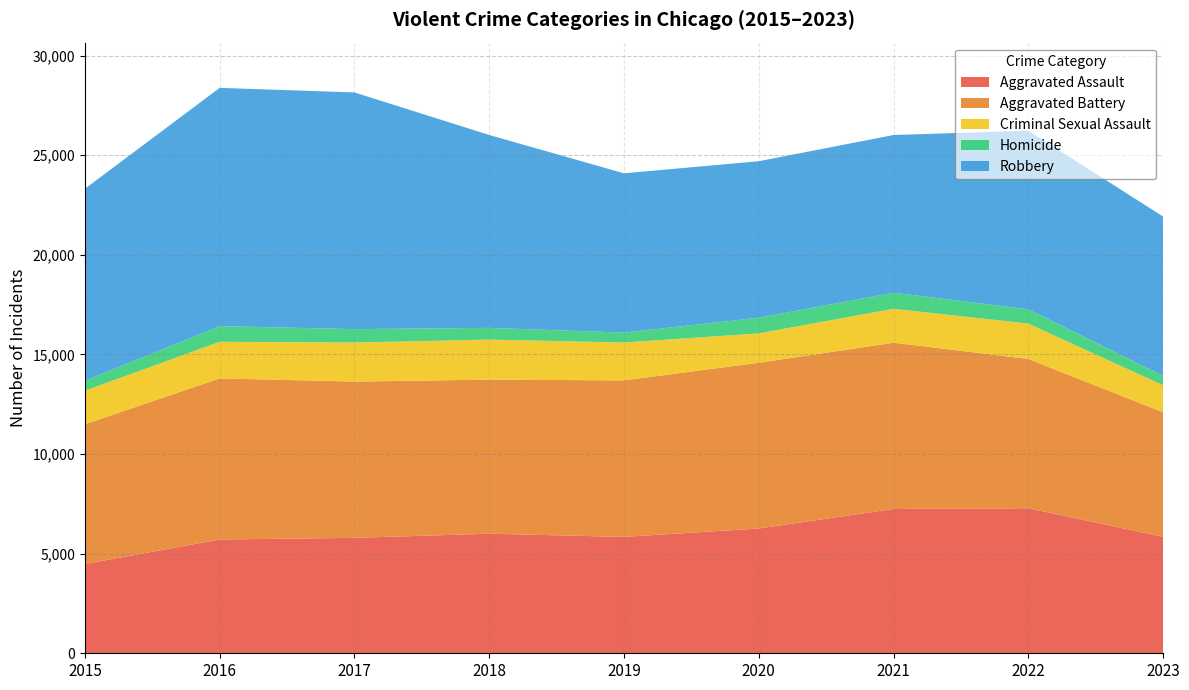

Reading left to right, extract all data points from this chart.

Aggravated Assault: 4480	5712	5793	6001	5841	6263	7242	7280	5846
Aggravated Battery: 7018	8086	7845	7735	7857	8320	8347	7493	6252
Criminal Sexual Assault: 1683	1836	1961	2009	1900	1473	1703	1774	1352
Homicide: 496	786	672	589	498	787	804	719	476
Robbery: 9638	11960	11880	9681	7995	7855	7918	8964	7994